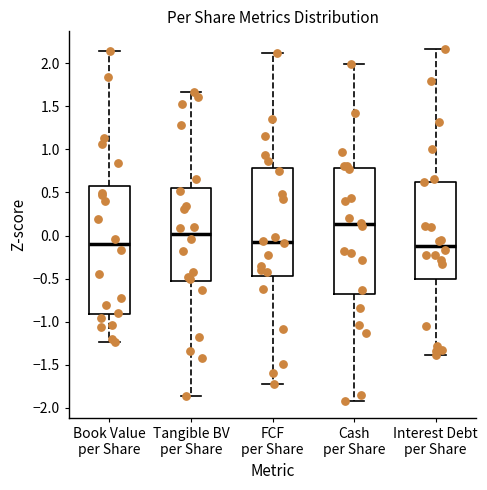

Which box's median line is the highest?

Cash per Share